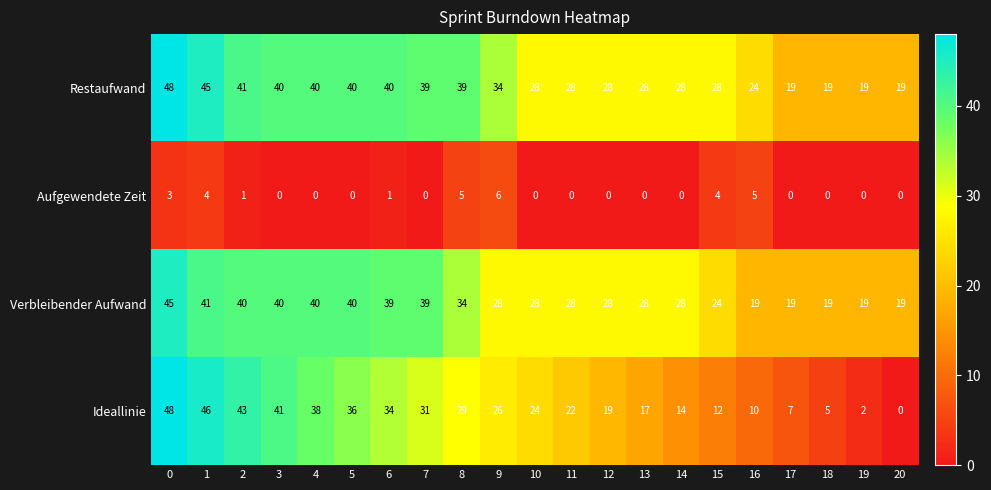

What is the difference between the second highest and second lowest values in the Verbleibender Aufwand series?

22